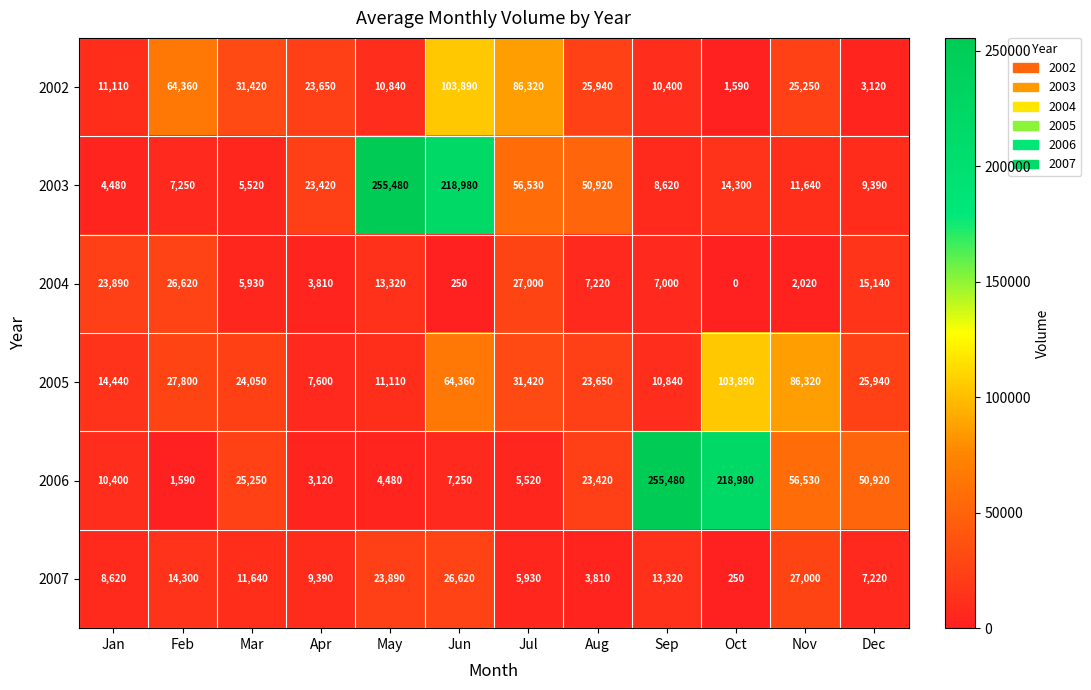

At how many categories does at least one series exceed 111320?

4